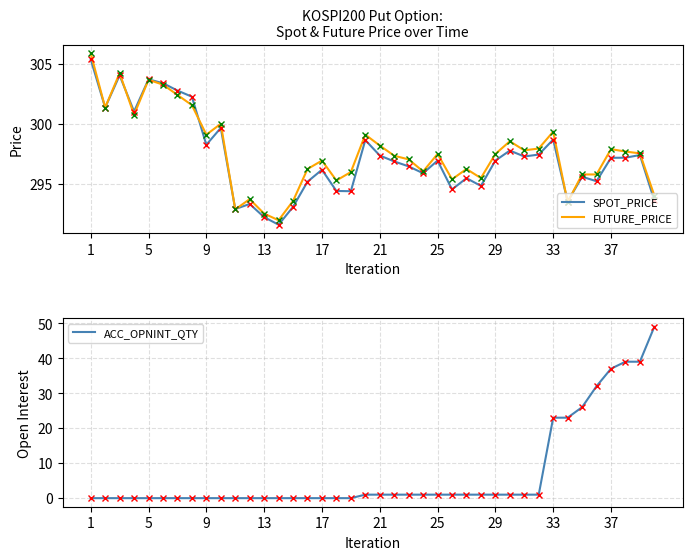

Which category has the highest value in the SPOT_PRICE series?

1